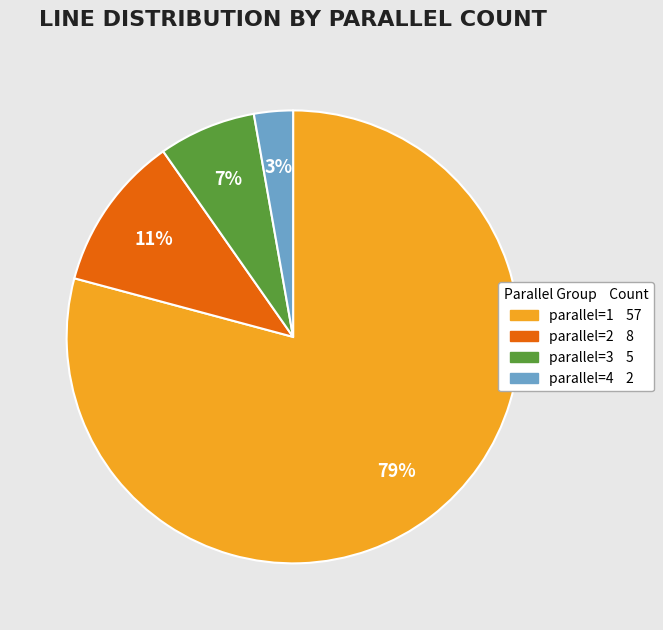

Combined, do parallel=4 and parallel=3 account for over 50%?

No